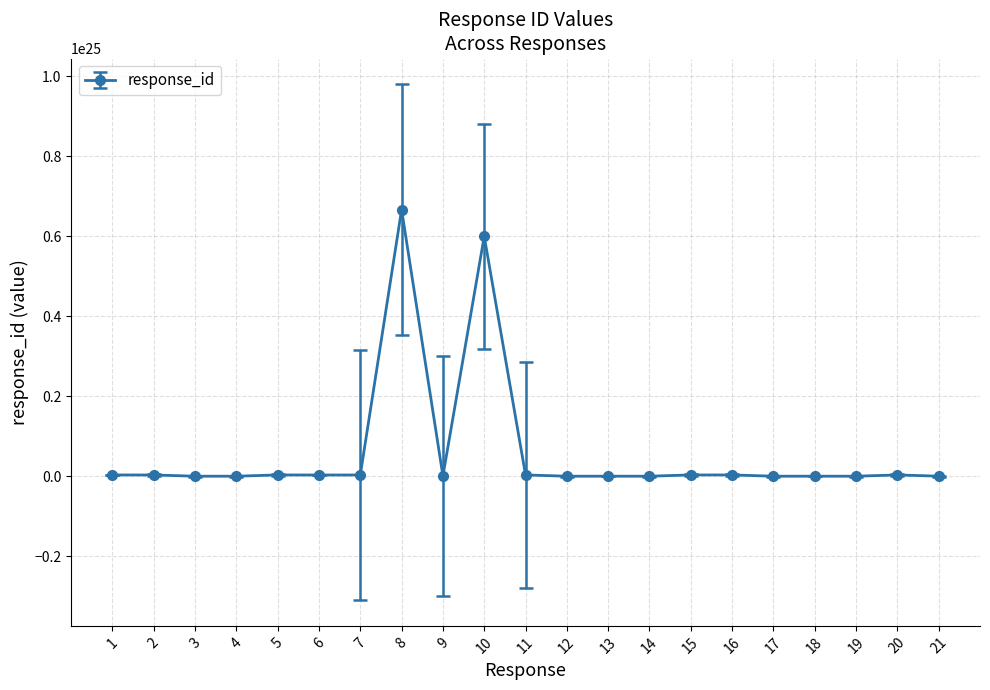

True or false: the data has more than 0 interior local peaks.

True